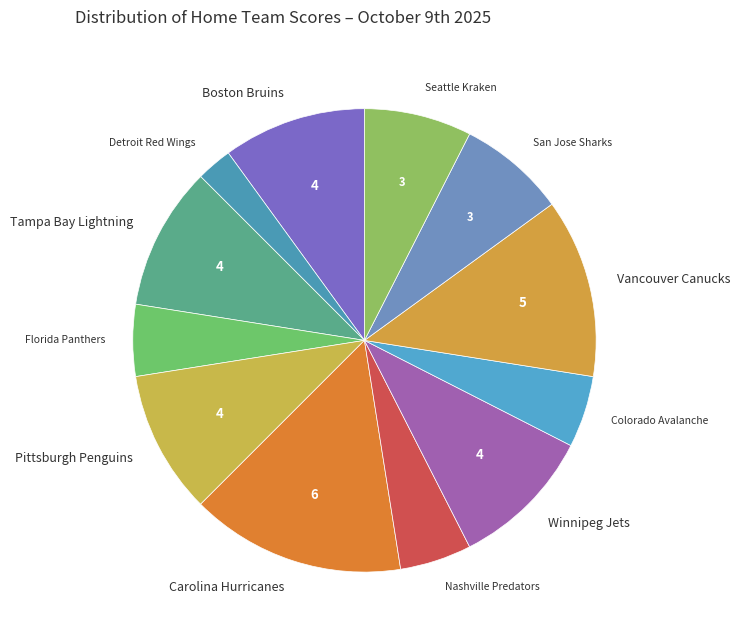

What is the largest slice in the pie chart?

Carolina Hurricanes